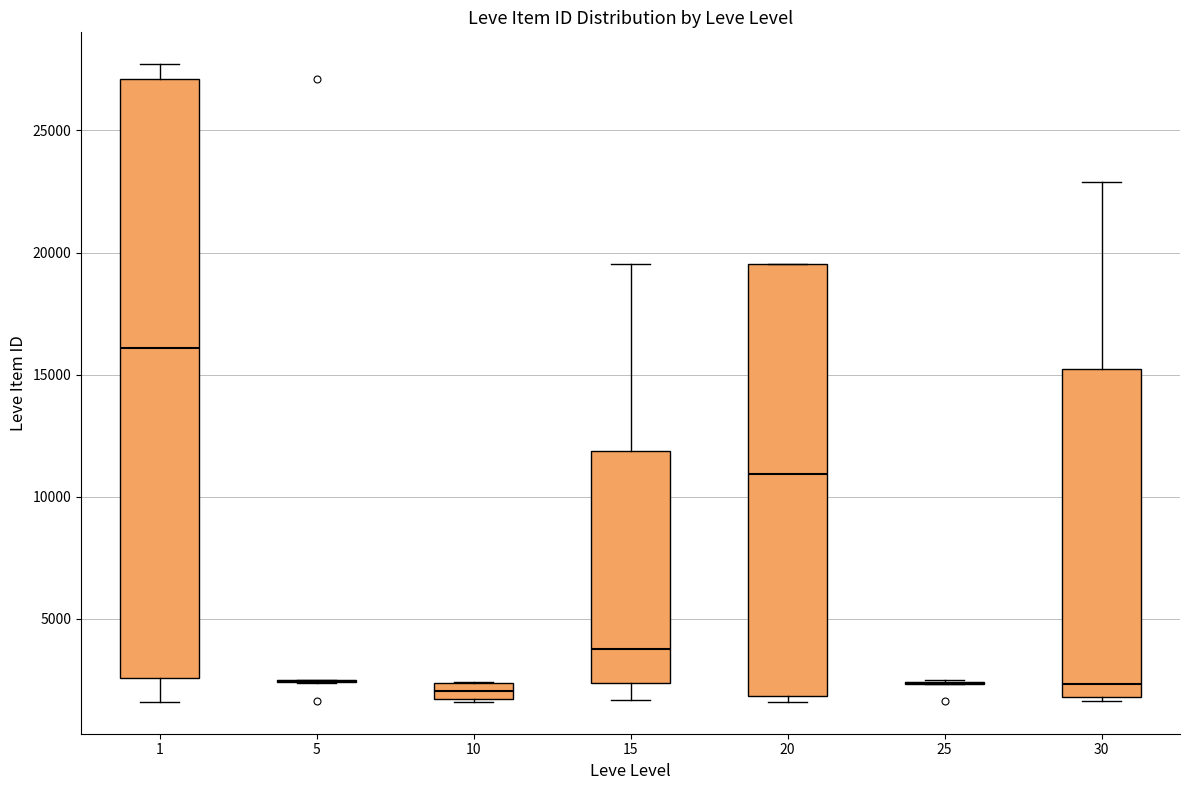

Where does the lower whisker of the box at x = 15 end on the y-axis? The values are not printed on the chart, so give them approximately, as read against the axis.

1500